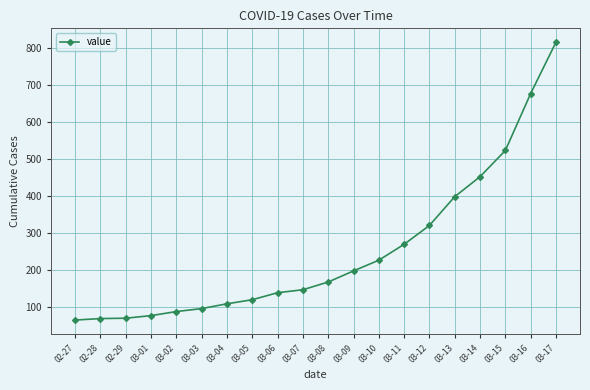

How many data points are less than 167?

10